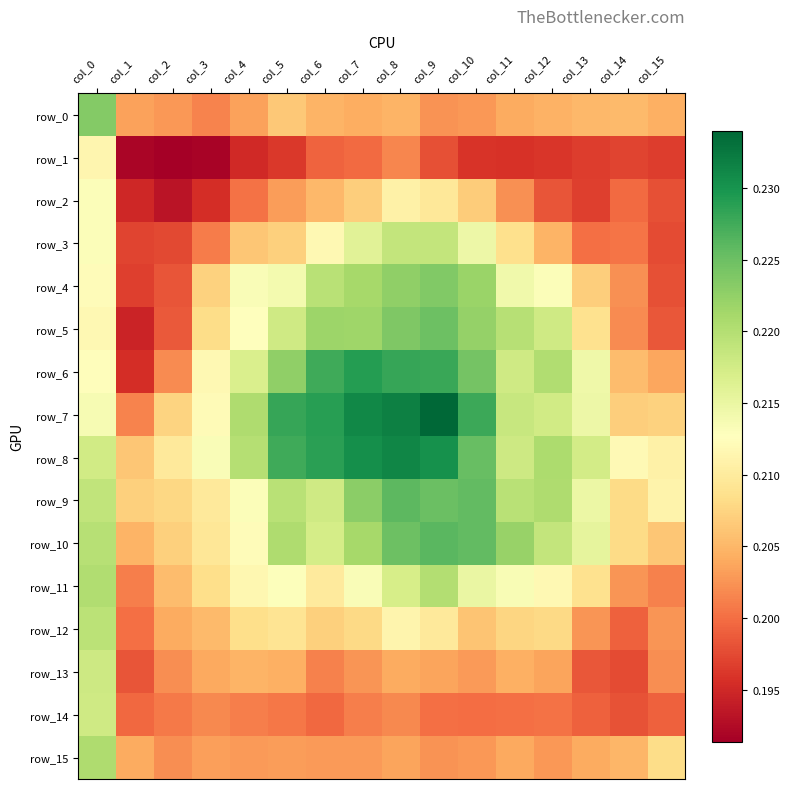

Count the row_11 values in the range 0 to 1.

16